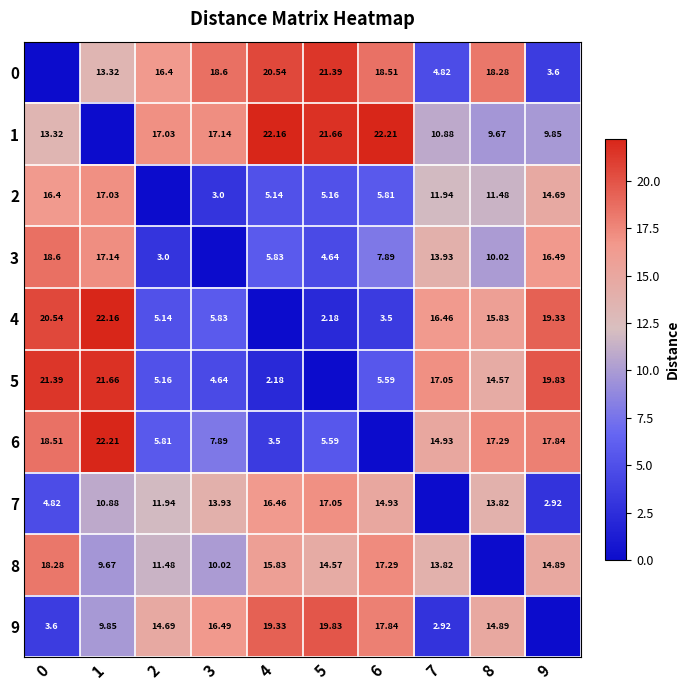

At 0, list the series in order from largest to smallest.

5, 4, 3, 6, 8, 2, 1, 7, 9, 0